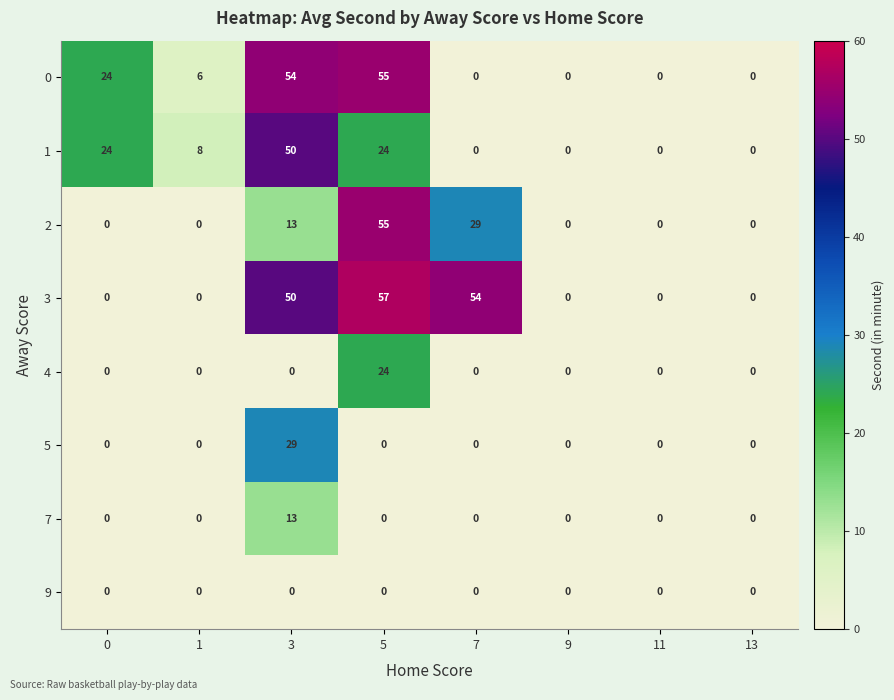

How many values in 3 are above zero?

3